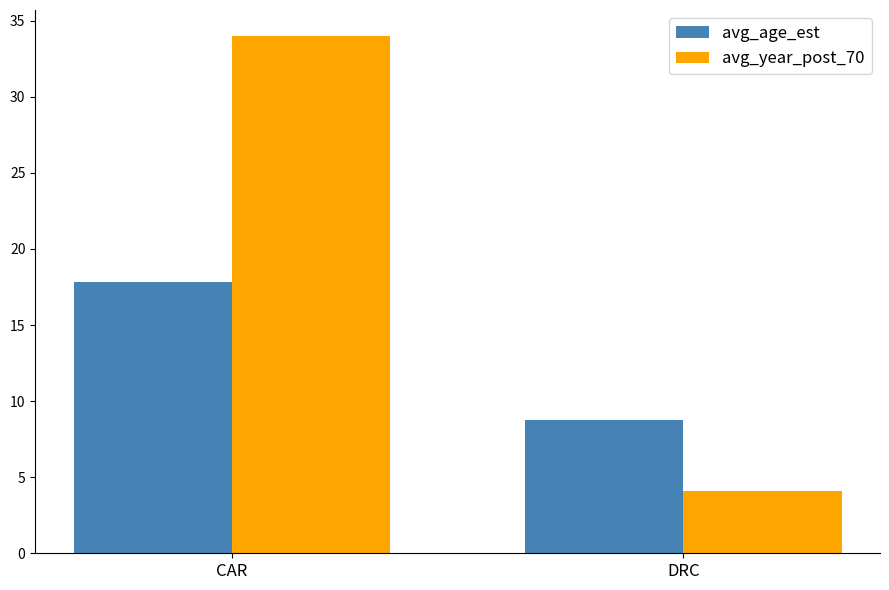

What are all the series names shown in the legend?

avg_age_est, avg_year_post_70